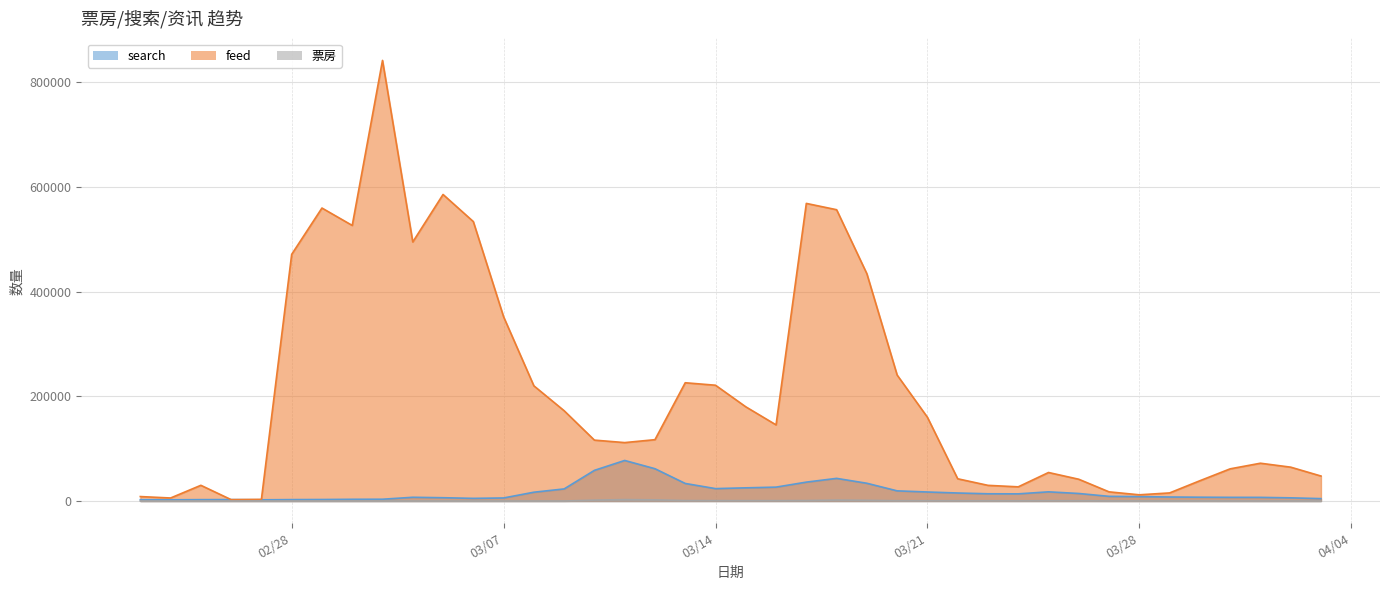

Which series has the largest range (max minus min)?

feed